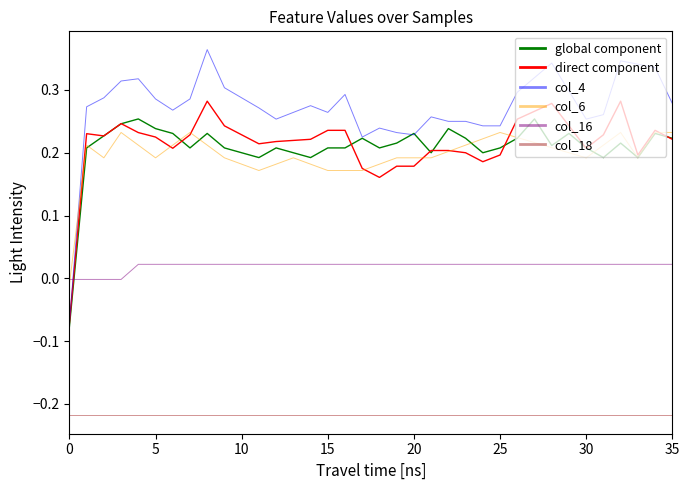

Which series has the widest spread of values?

col_4